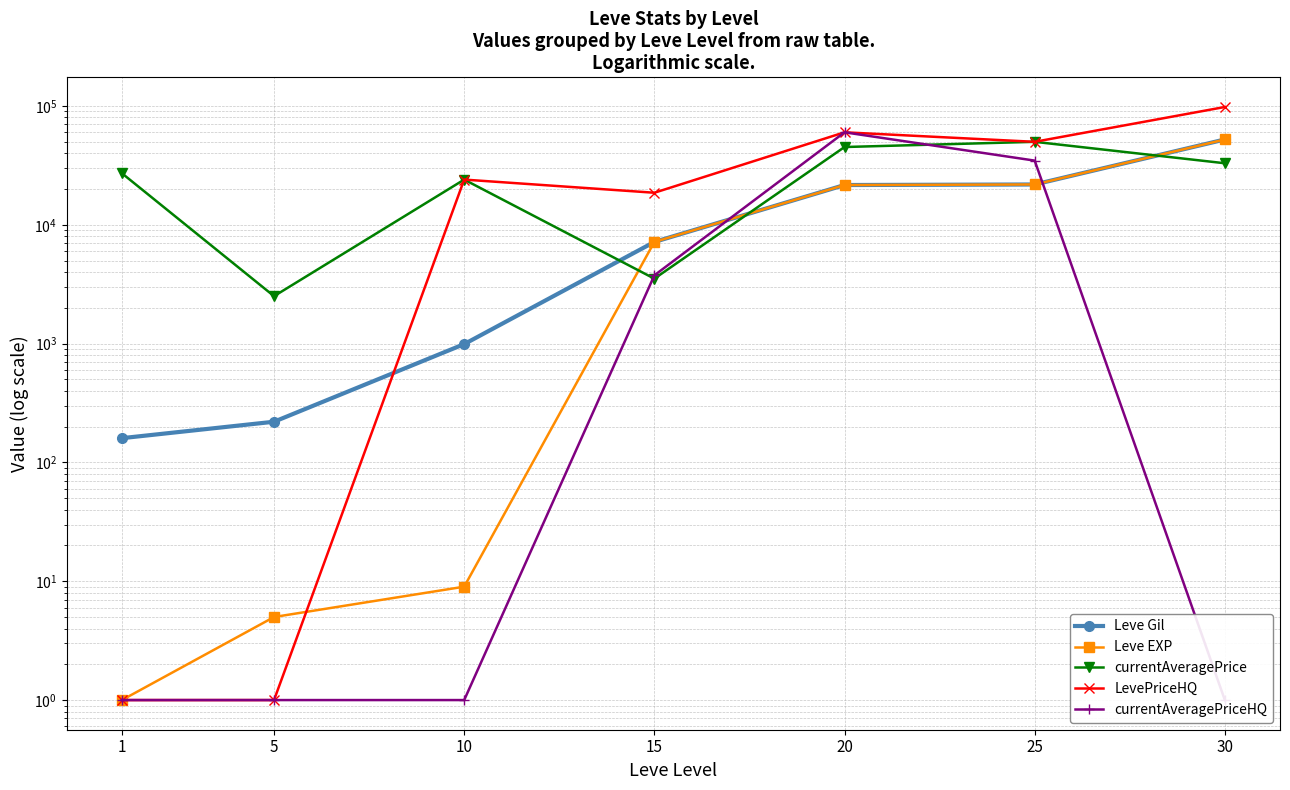

What is the sum of all LevePriceHQ values?

250502